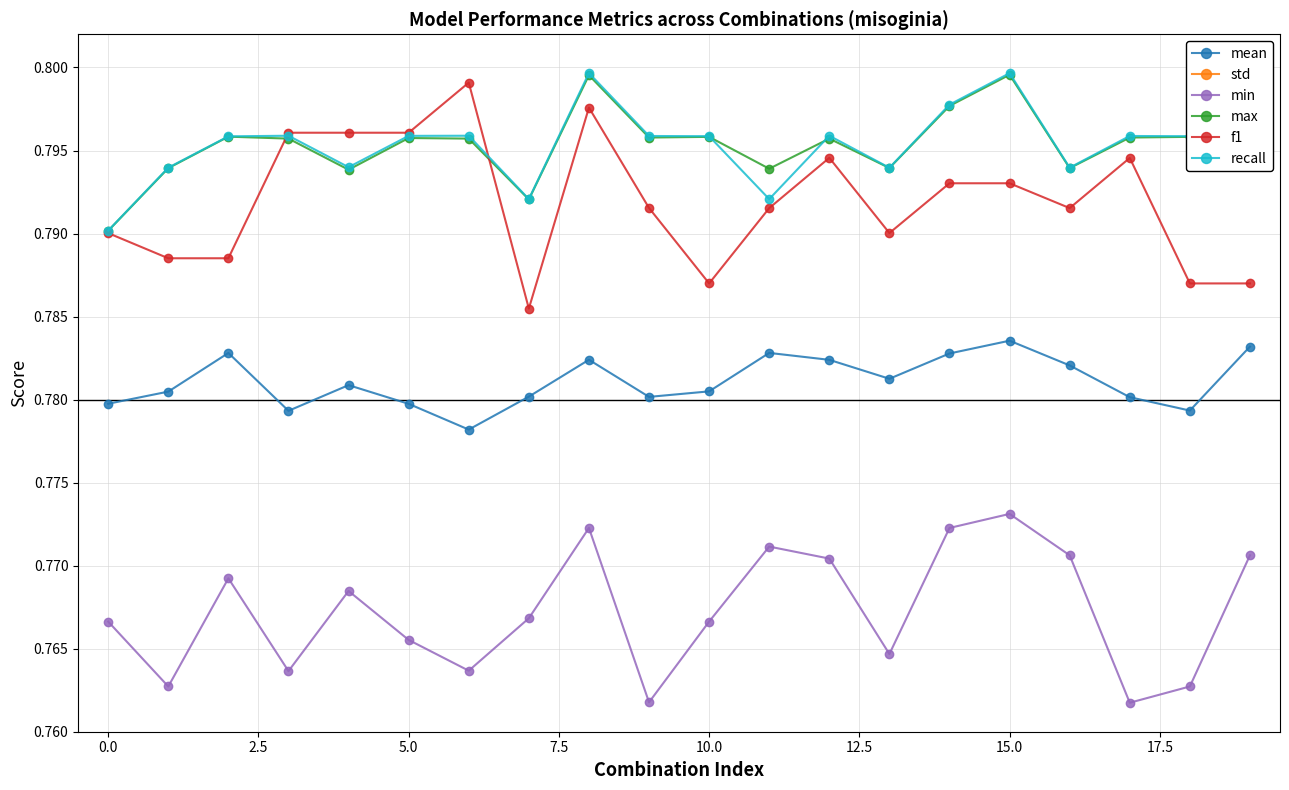

Reading left to right, extract all data points from this chart.

mean: 0.8	0.8	0.8	0.8	0.8	0.8	0.8	0.8	0.8	0.8	0.8	0.8	0.8	0.8	0.8	0.8	0.8	0.8	0.8	0.8
std: 0.0	0.0	0.0	0.0	0.0	0.0	0.0	0.0	0.0	0.0	0.0	0.0	0.0	0.0	0.0	0.0	0.0	0.0	0.0	0.0
min: 0.8	0.8	0.8	0.8	0.8	0.8	0.8	0.8	0.8	0.8	0.8	0.8	0.8	0.8	0.8	0.8	0.8	0.8	0.8	0.8
max: 0.8	0.8	0.8	0.8	0.8	0.8	0.8	0.8	0.8	0.8	0.8	0.8	0.8	0.8	0.8	0.8	0.8	0.8	0.8	0.8
f1: 0.8	0.8	0.8	0.8	0.8	0.8	0.8	0.8	0.8	0.8	0.8	0.8	0.8	0.8	0.8	0.8	0.8	0.8	0.8	0.8
recall: 0.8	0.8	0.8	0.8	0.8	0.8	0.8	0.8	0.8	0.8	0.8	0.8	0.8	0.8	0.8	0.8	0.8	0.8	0.8	0.8